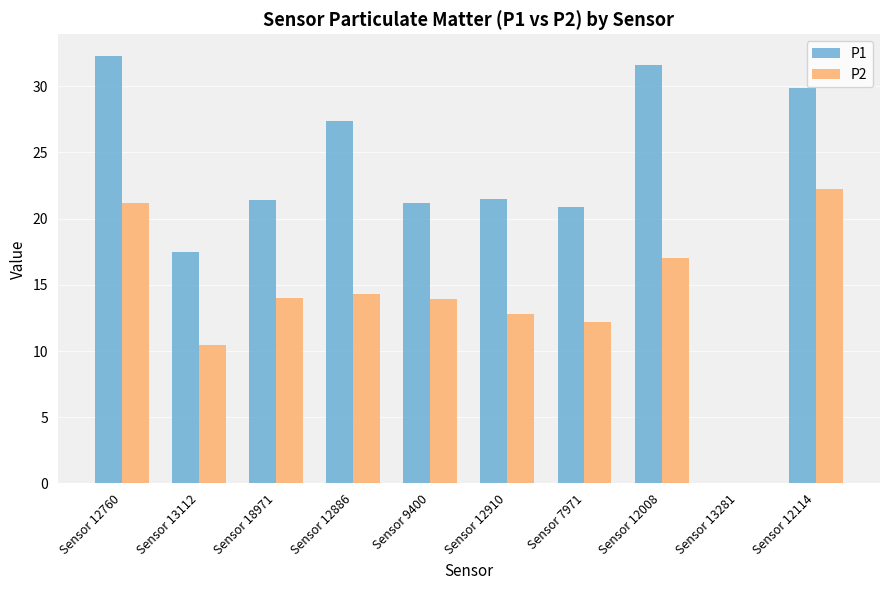

The P2 series shows 21.2 at Sensor 12760. True or false?

True